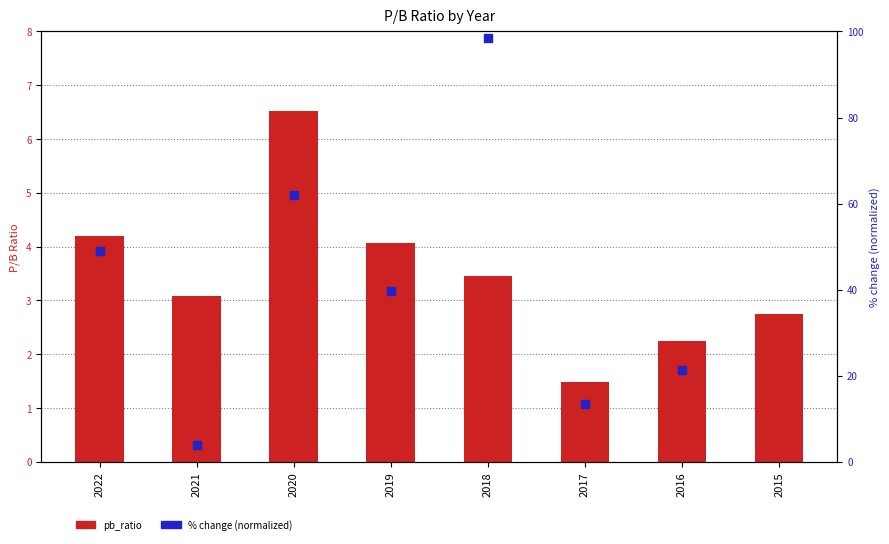

What is the change in value from 2021 to 2016?

-0.8